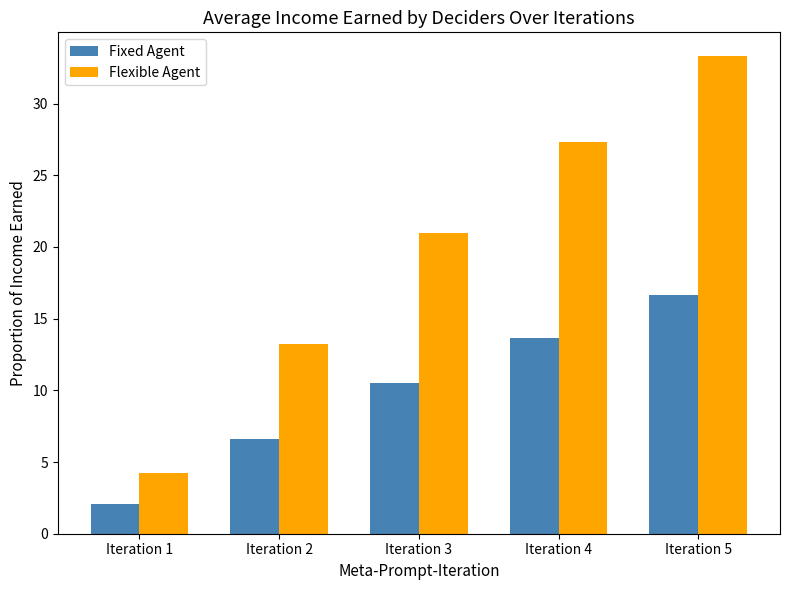

How many bars are there in total?

10